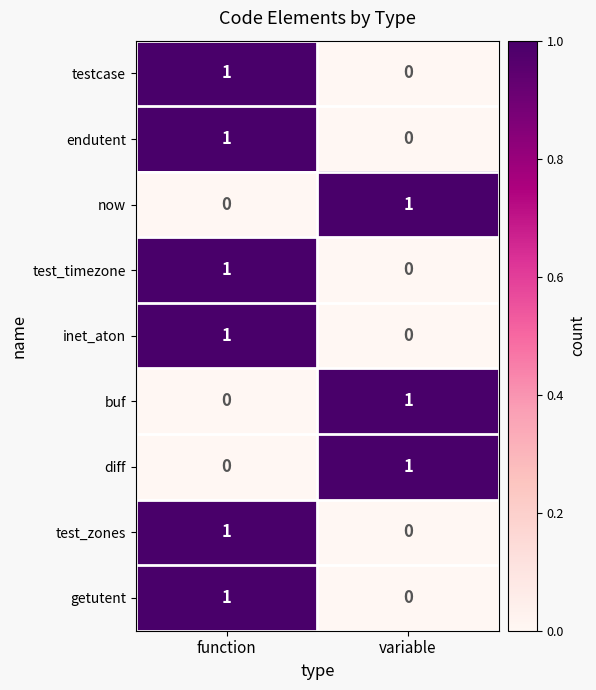

Rank the categories by now value from highest to lowest.

variable, function